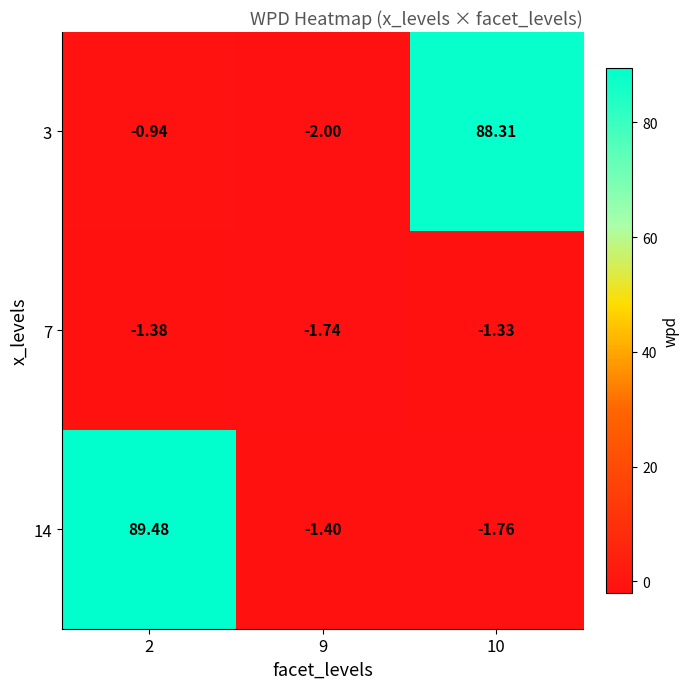

Is the value of 3 at 9 greater than the value of 14 at 10?

No